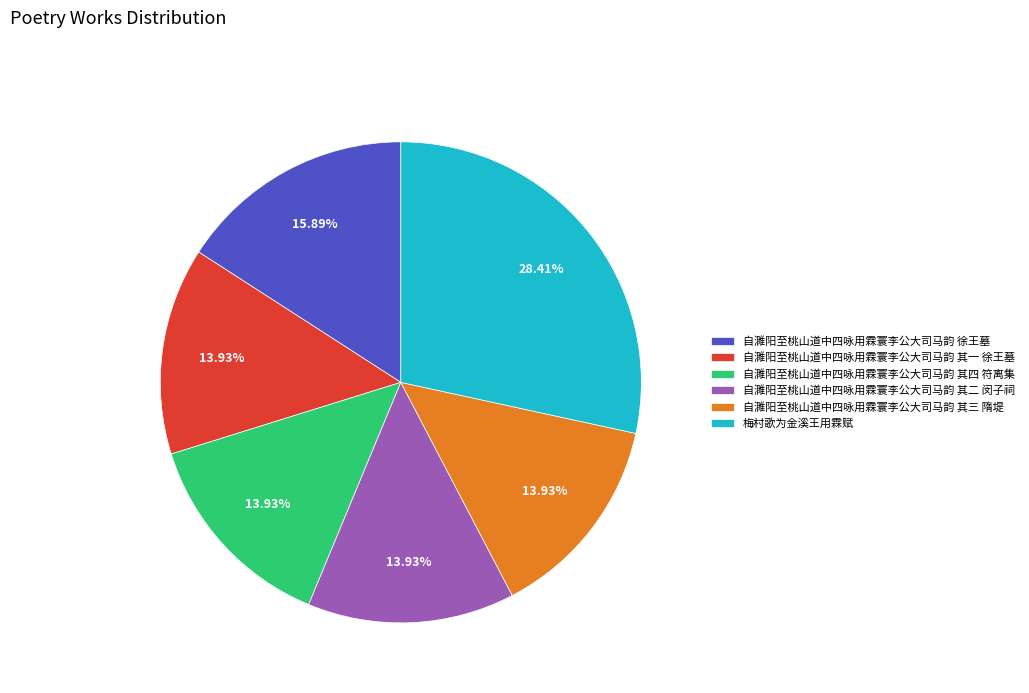

Does 自濉阳至桃山道中四咏用霖寰李公大司马韵 其二 闵子祠 represent more than half of the total?

No